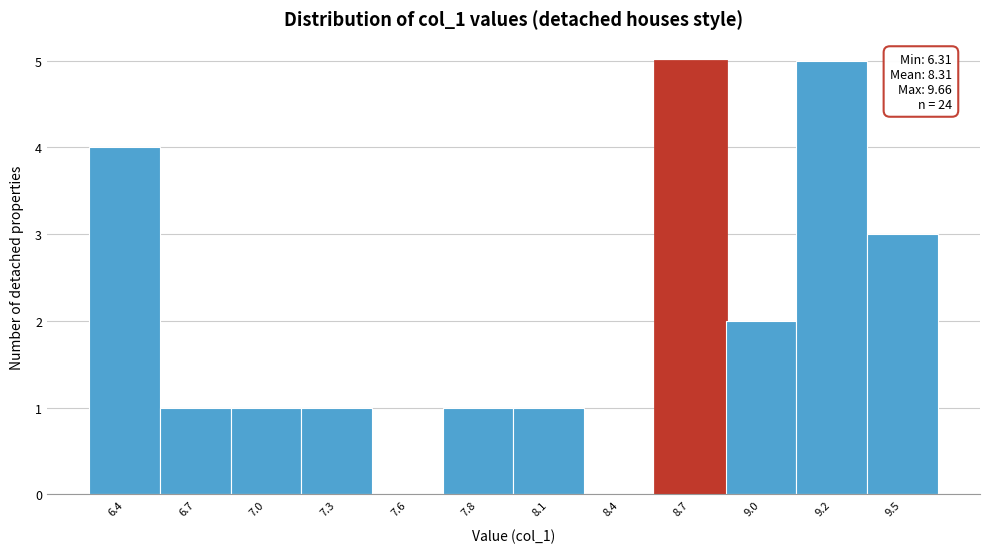

Reading right to left, transcribe all the data shown in this chart.

9.5=3	9.2=5	9.0=2	8.7=5	8.4=0	8.1=1	7.8=1	7.6=0	7.3=1	7.0=1	6.7=1	6.4=4